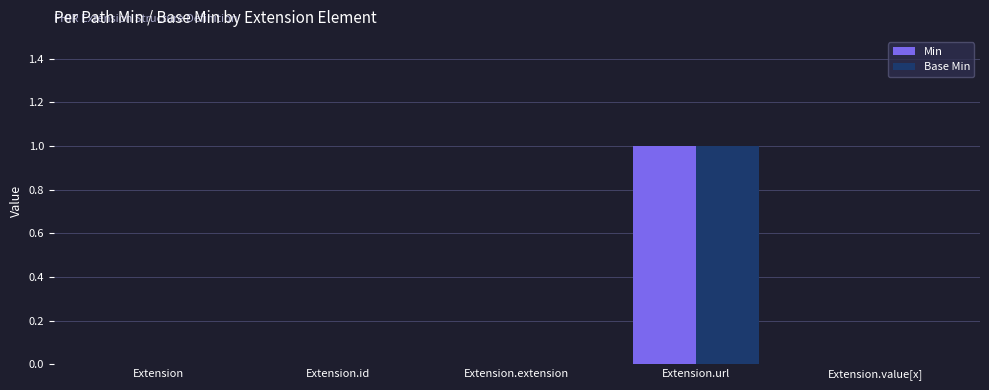

Reading left to right, transcribe all the data shown in this chart.

Min: 0	0	0	1	0
Base Min: 0	0	0	1	0